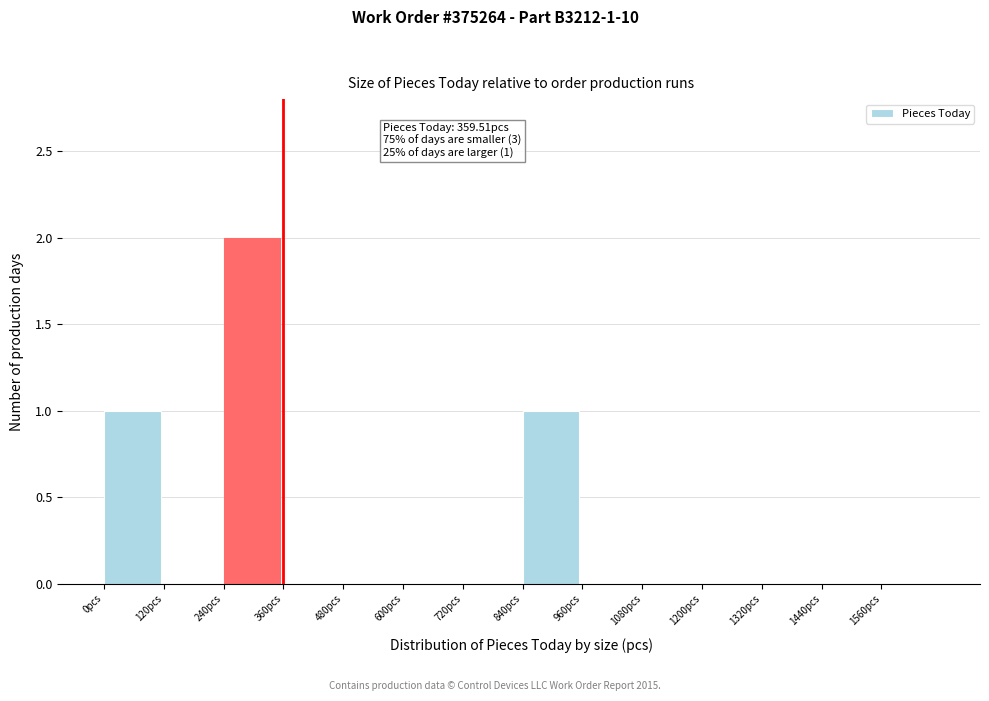

Which range on the x-axis has the tallest bar?

240 to 360